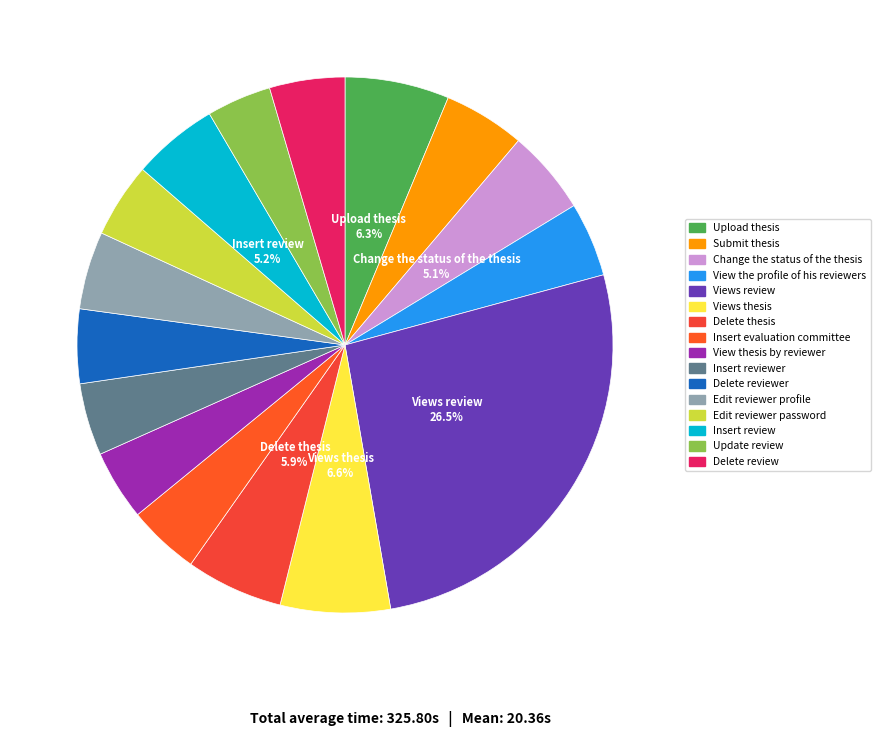

How many slices are in this pie chart?

16